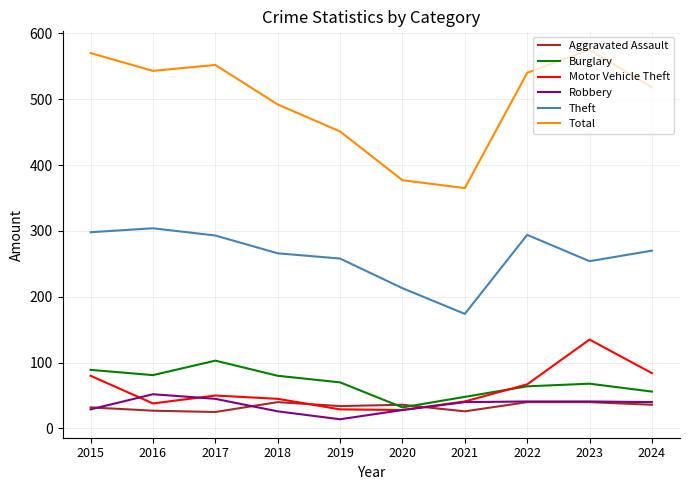

What is the sum of the Motor Vehicle Theft values at 2022 and 2024?

151